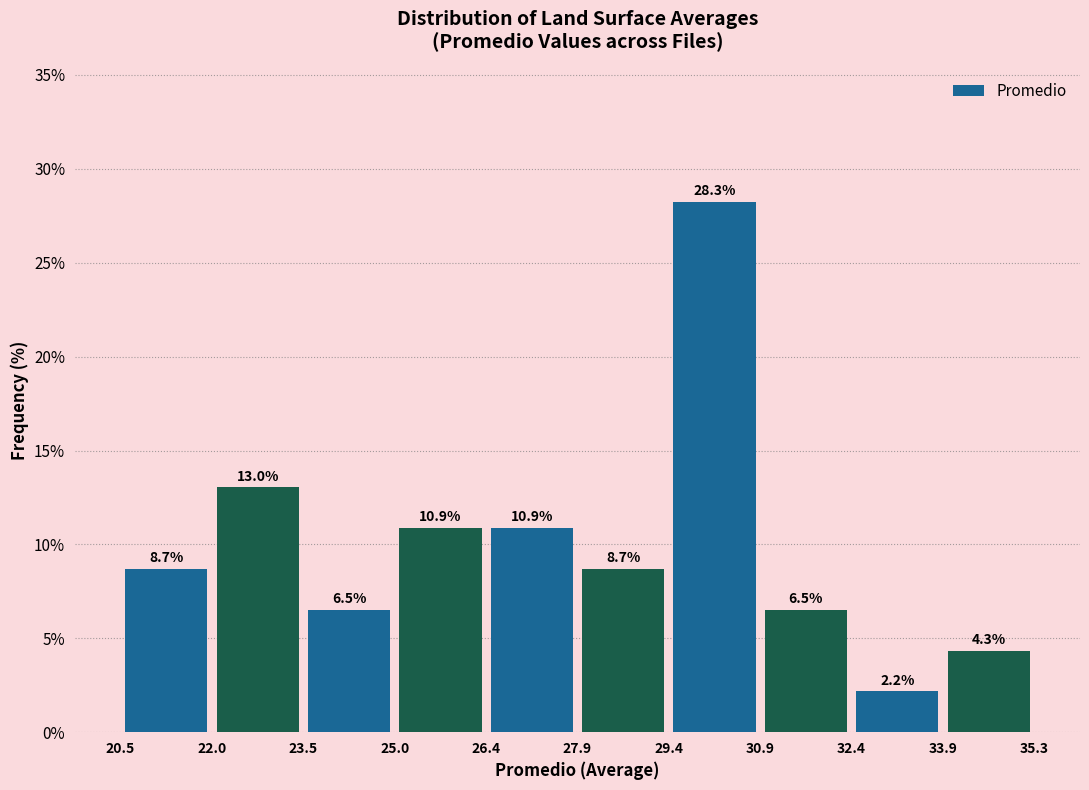

Reading left to right, list every bar in this chart as the range it spans on the x-axis followed by its height.

20.5 to 22.0: 8.7
22.0 to 23.5: 13.0
23.5 to 25.0: 6.5
25.0 to 26.4: 10.9
26.4 to 27.9: 10.9
27.9 to 29.4: 8.7
29.4 to 30.9: 28.3
30.9 to 32.4: 6.5
32.4 to 33.9: 2.2
33.9 to 35.3: 4.3